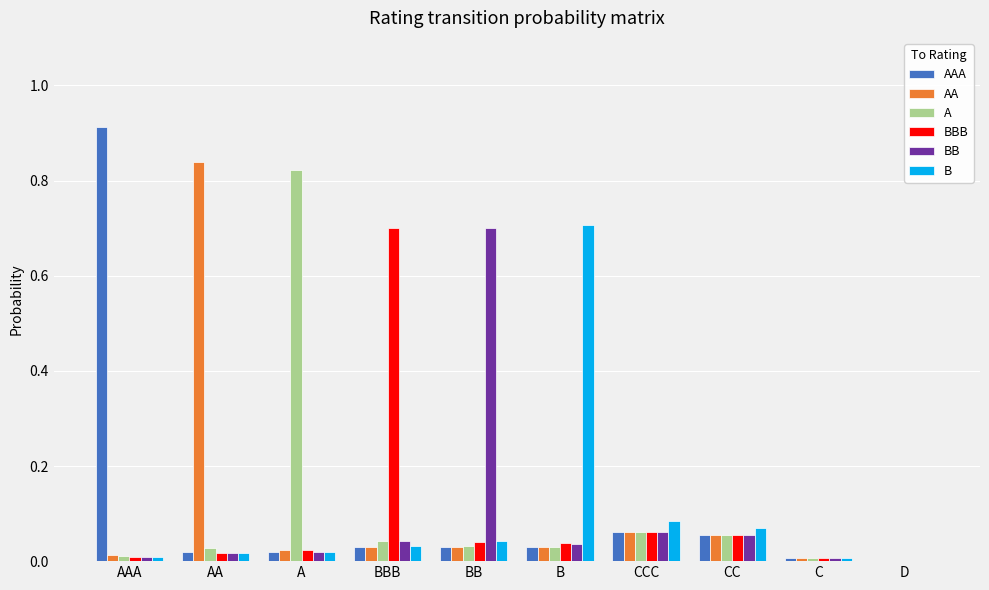

Between CCC and C, which series saw the biggest shift?

B